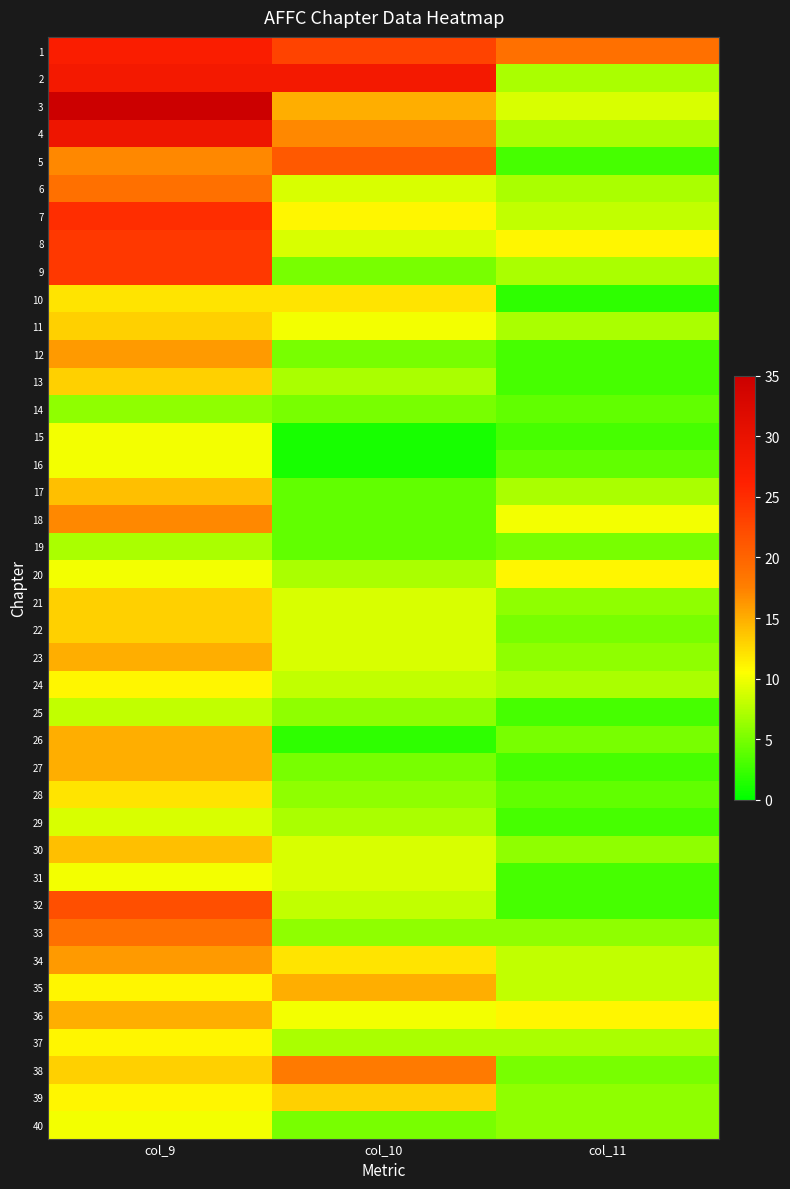

At which category is the sum across all series the highest?

col_9